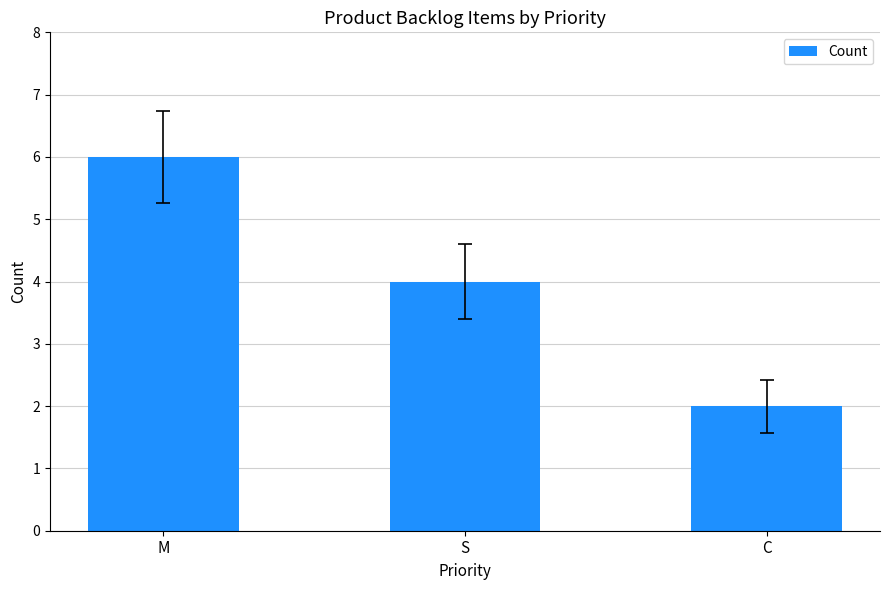

Rank the categories by value from lowest to highest.

C, S, M